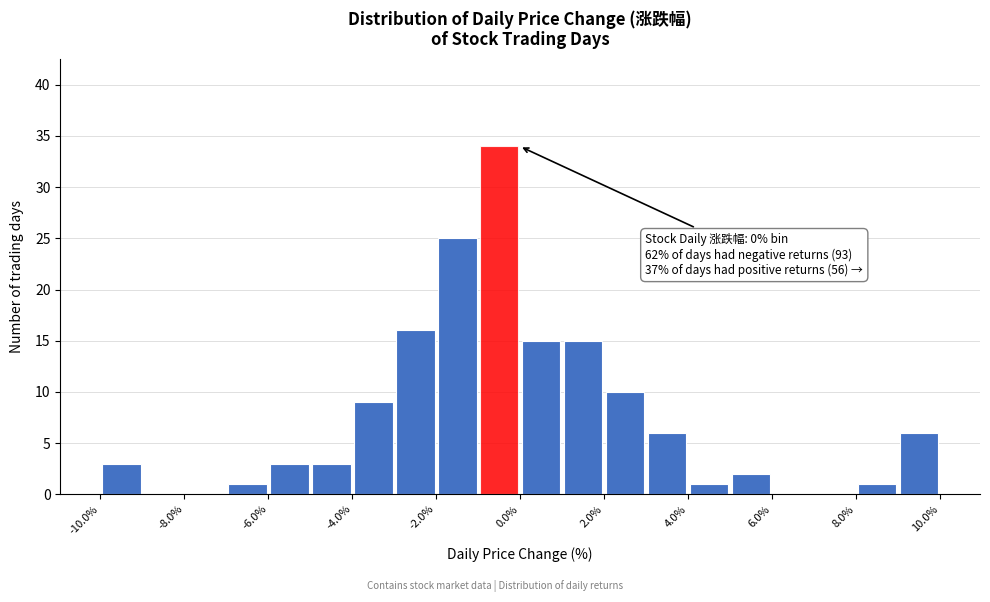

Around what value on the x-axis is the tallest bar? Give the approximate position of its centre, as read against the axis.

-0.5